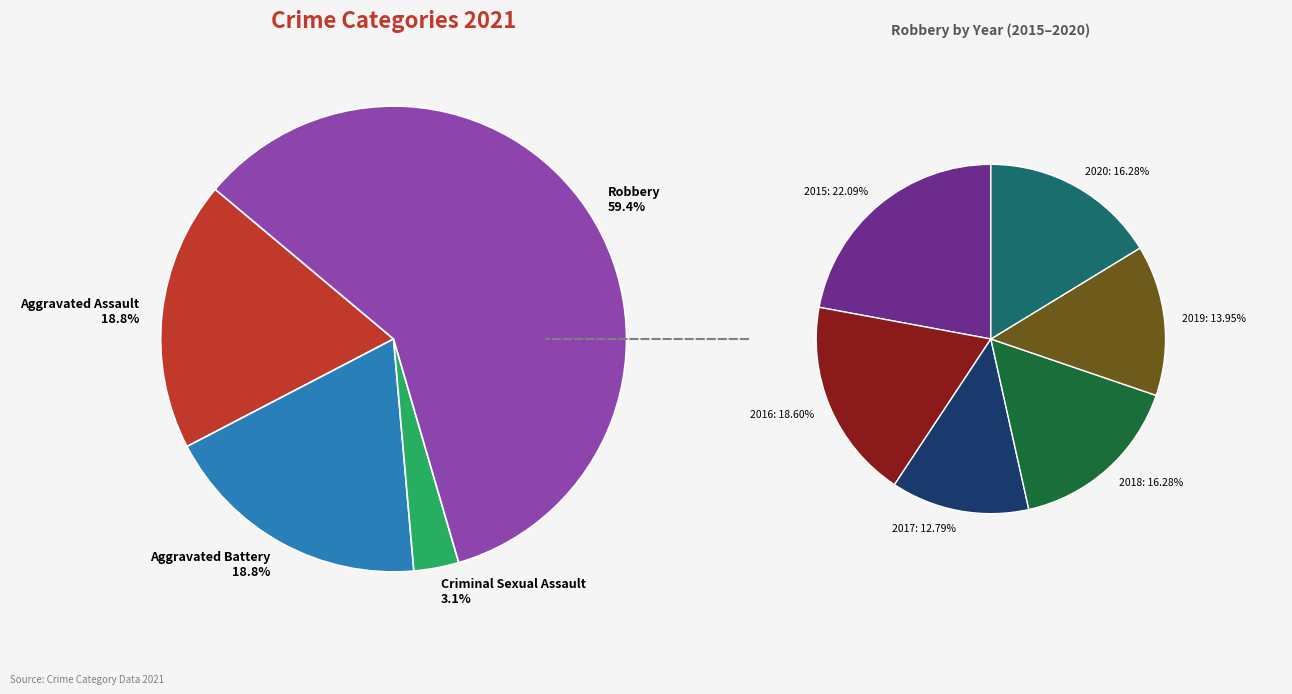

What percentage do Robbery and Aggravated Battery together represent?

78.1%